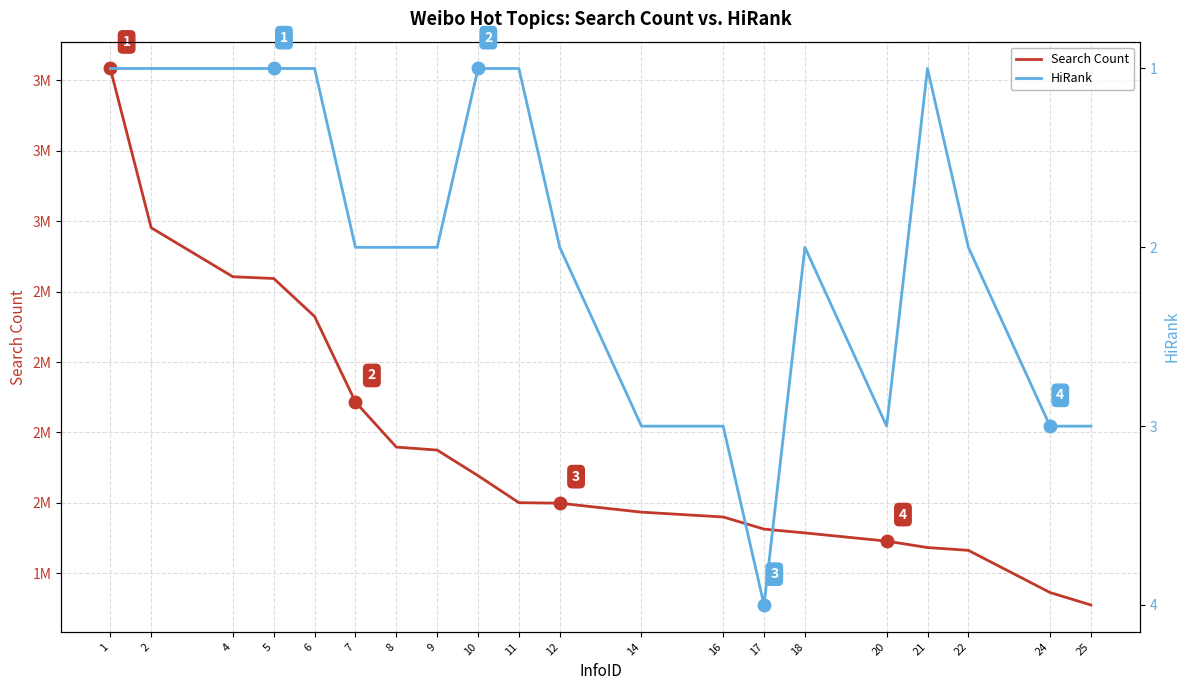

Which series has the largest total across all categories?

Search Count